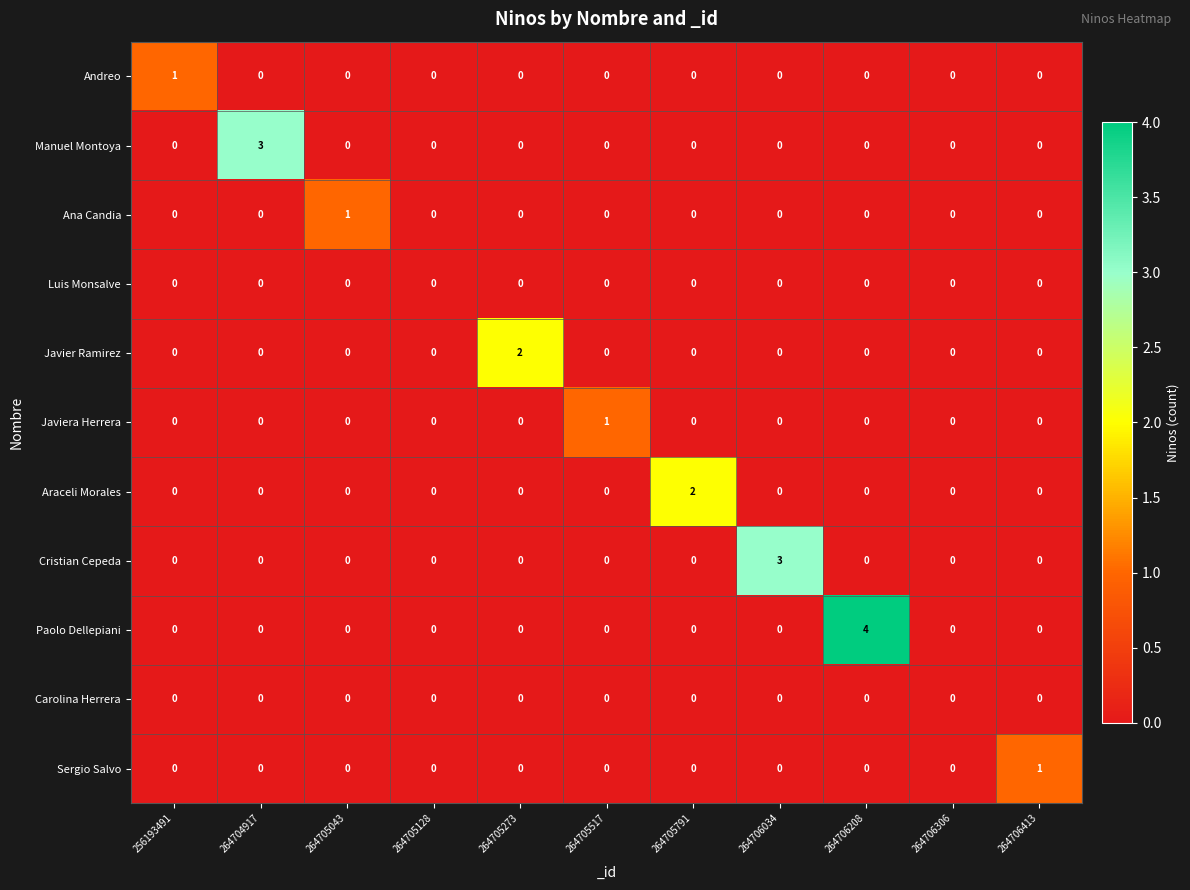

What is the spread (max minus min) of values at 264706208?

4